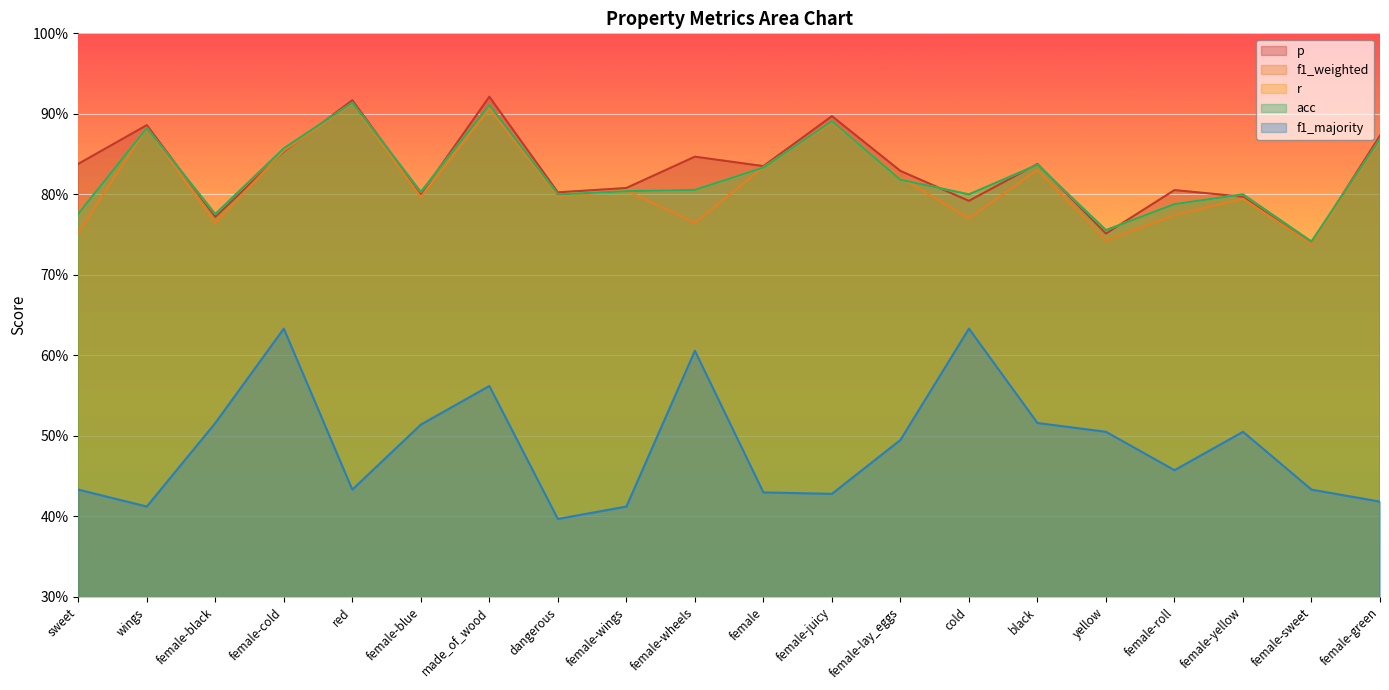

What is the value of the p point at the 7th from the left?

0.9